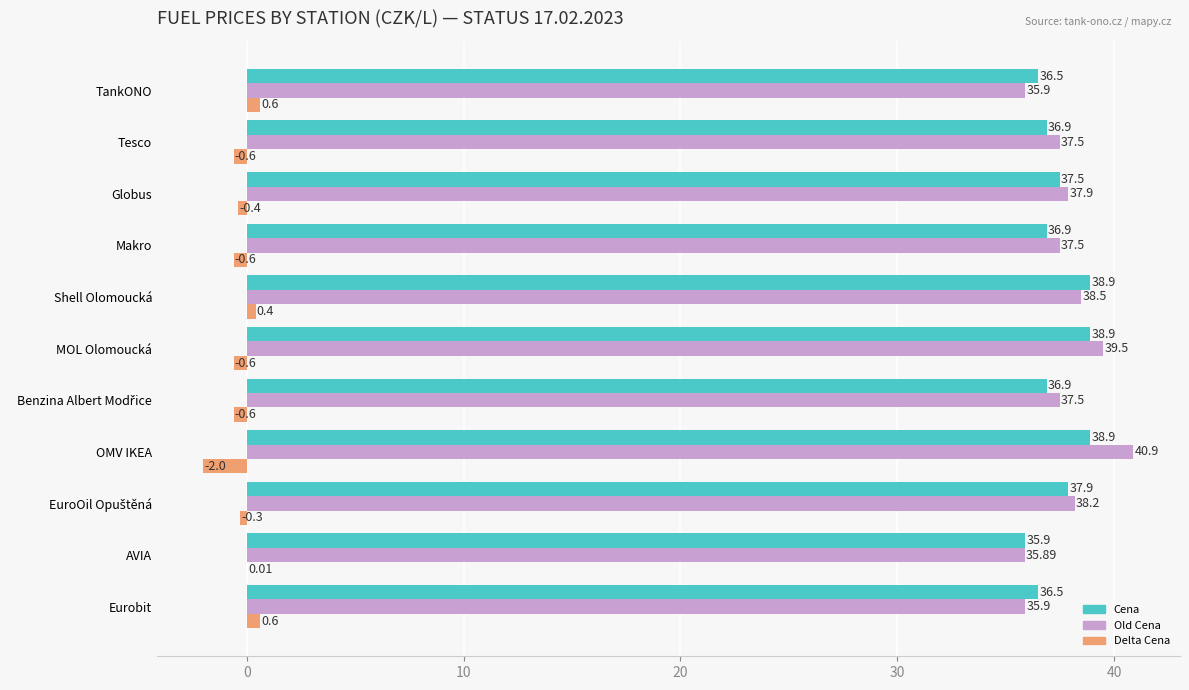

How many values in the Cena series exceed 36?

10